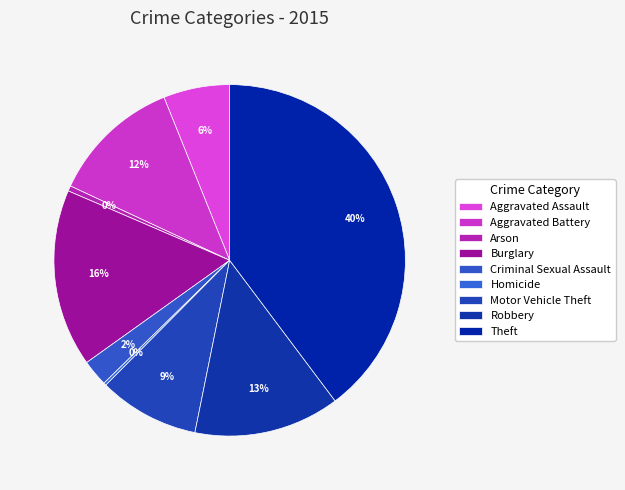

What is the ratio of the value at Homicide to the value at Criminal Sexual Assault?

0.1